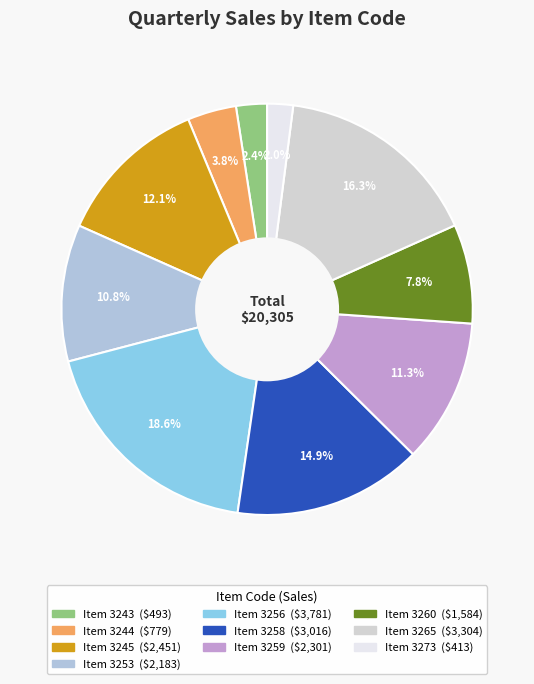

To the nearest percent, what is the difference between the largest and smallest slice percentages?

17%